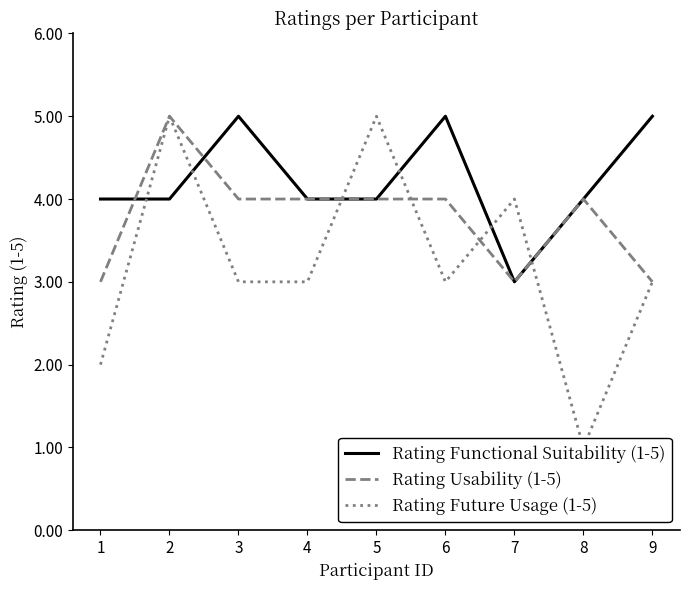

Rank the categories by Rating Usability (1-5) value from lowest to highest.

1, 7, 9, 3, 4, 5, 6, 8, 2